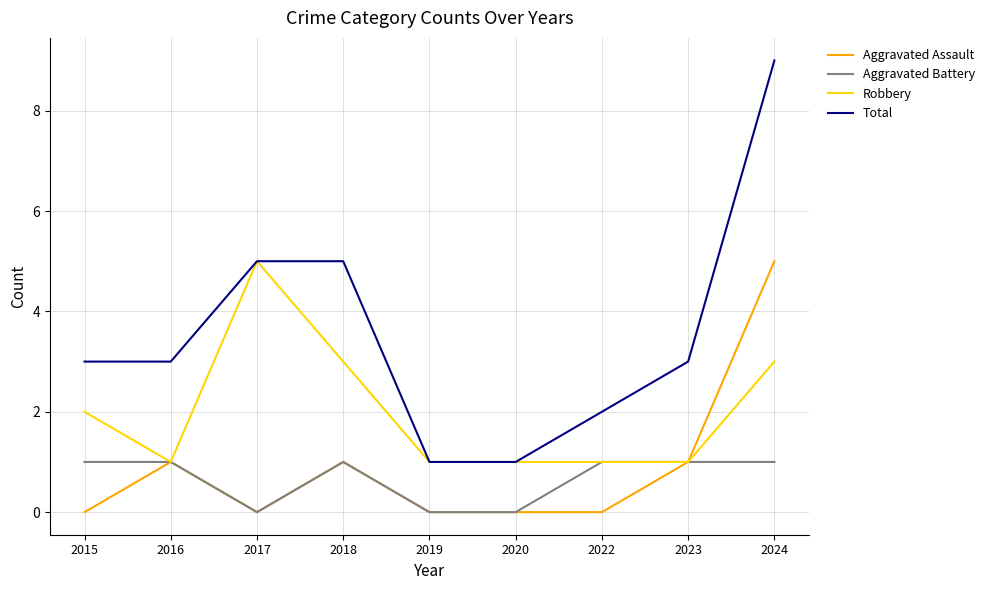

What is the difference between the second highest and minimum values in the Aggravated Battery series?

1